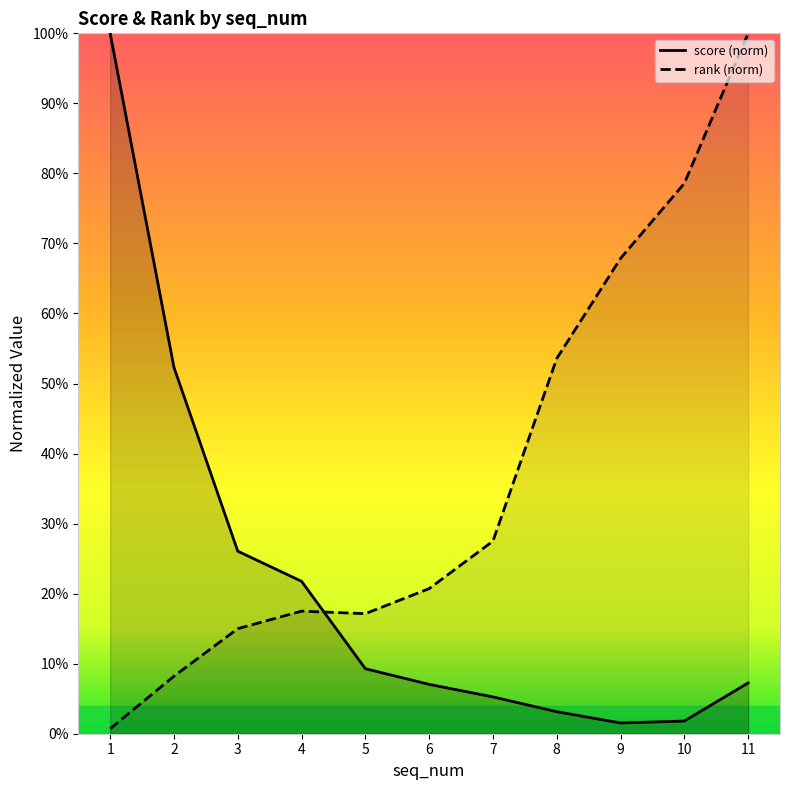

What is the difference between the maximum and minimum values in the rank series?

1.0